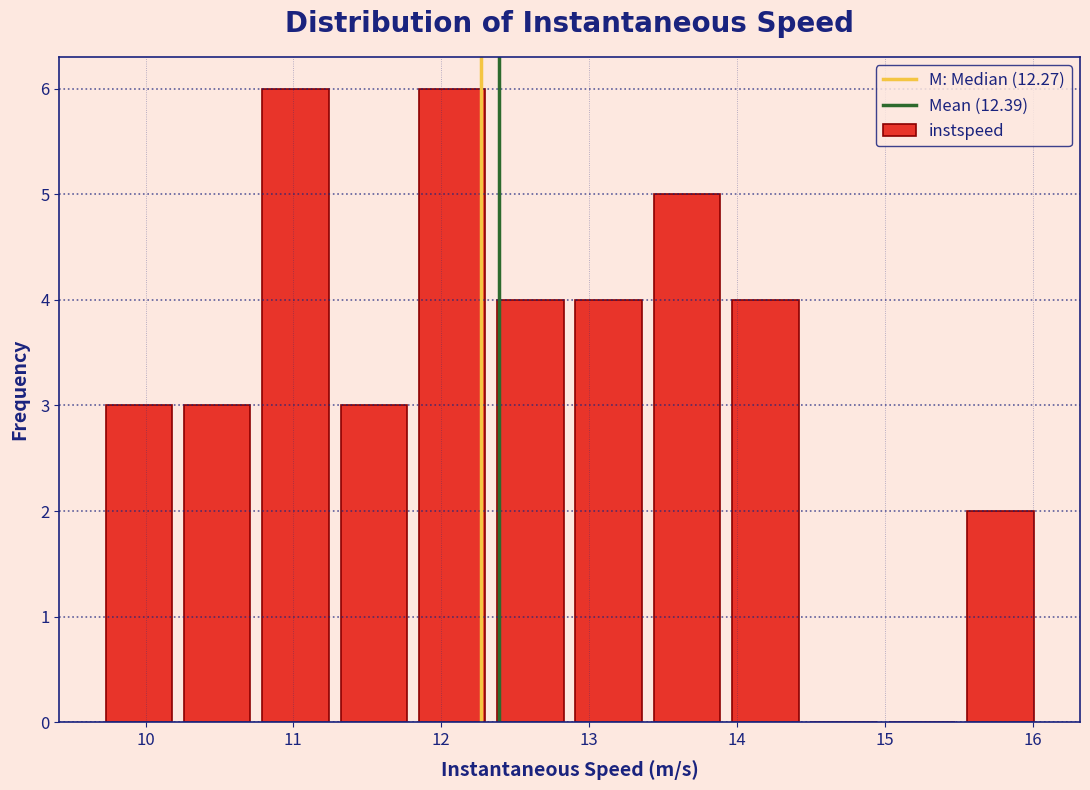

Reading left to right, list every bar in this chart as the range it spans on the x-axis followed by its height. Neither the bar edges nor the heights are printed on the chart, so give them approximately, as read against the axes.

9.7 to 10.2: 3
10.2 to 10.7: 3
10.7 to 11.3: 6
11.3 to 11.8: 3
11.8 to 12.3: 6
12.3 to 12.9: 4
12.9 to 13.4: 4
13.4 to 13.9: 5
13.9 to 14.5: 4
14.5 to 15.0: 0
15.0 to 15.5: 0
15.5 to 16.0: 2